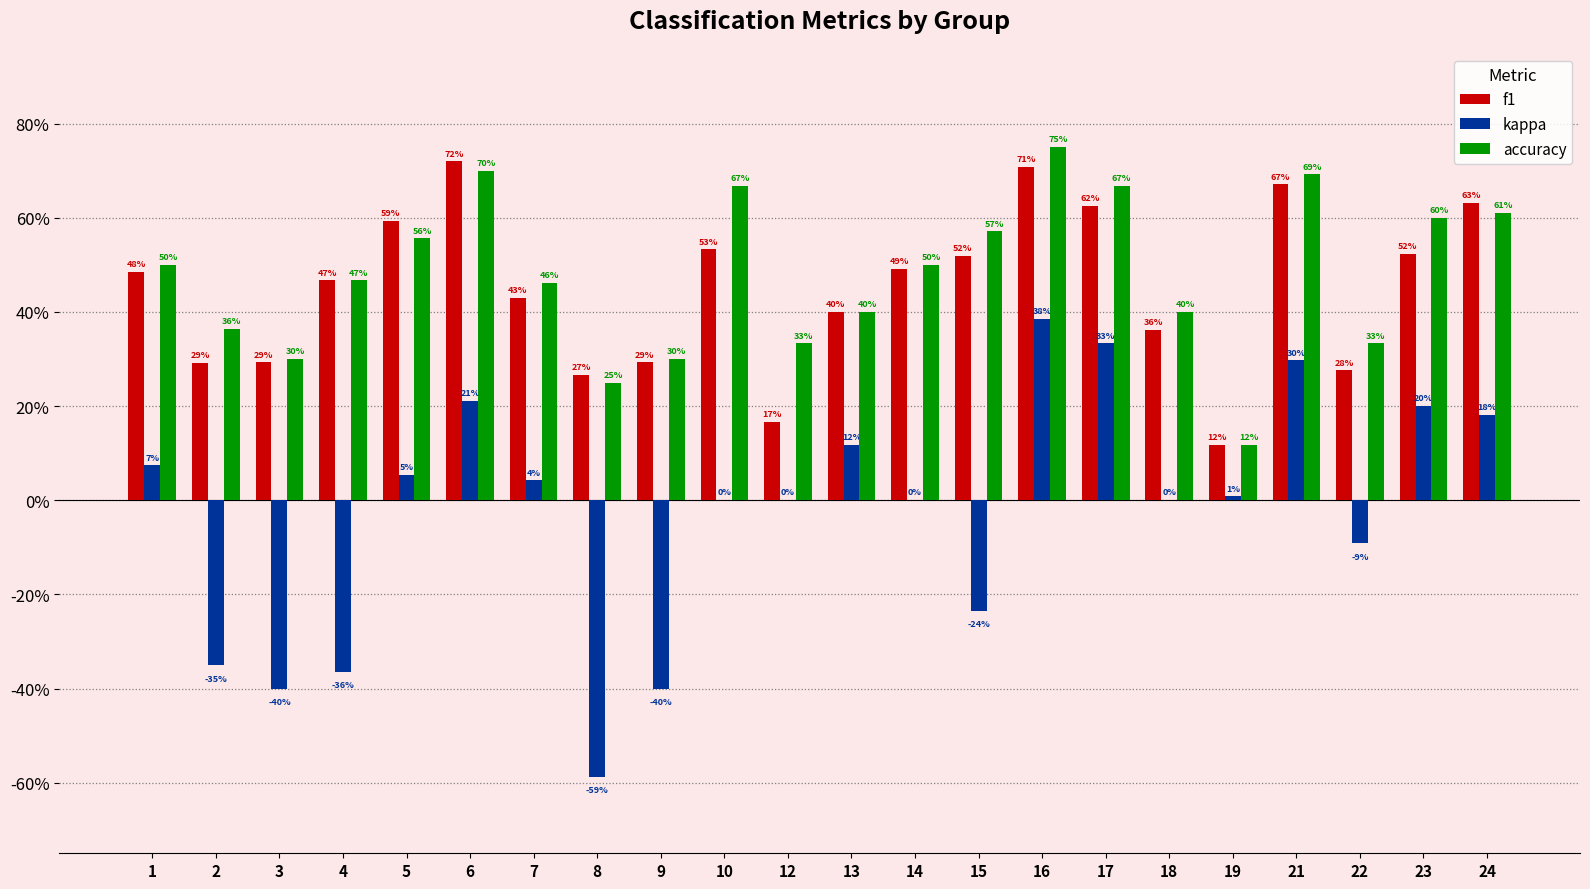

What are all the series names shown in the legend?

f1, kappa, accuracy